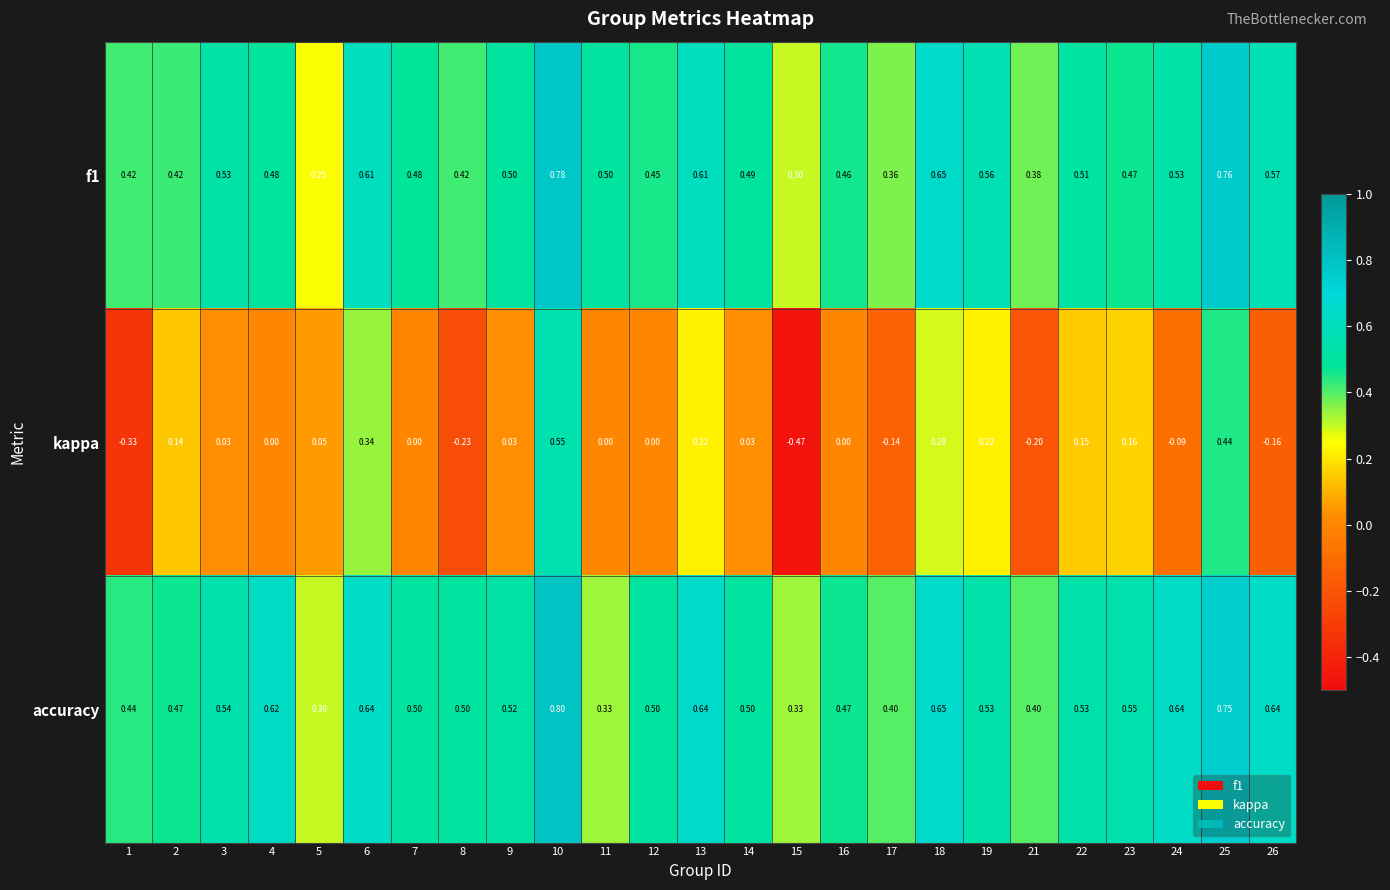

At 3, list the series in order from largest to smallest.

accuracy, f1, kappa